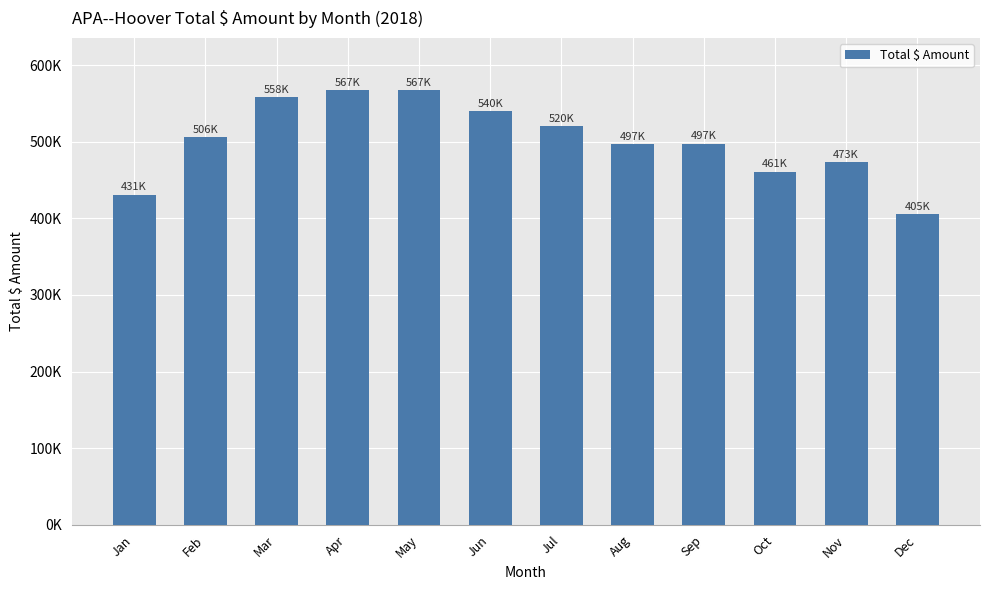

The chart shows a value of 567171.4 at Apr. True or false?

True